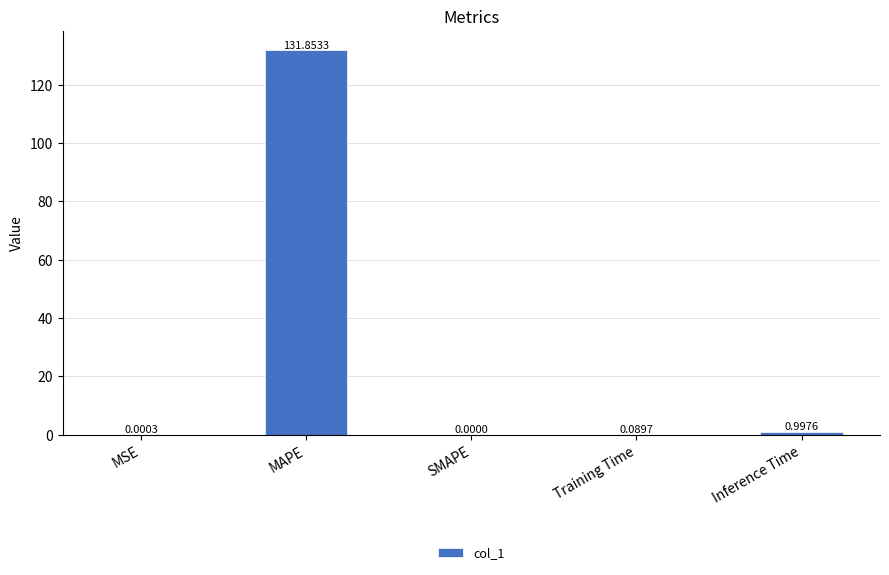

At which category does the chart reach its peak across all series?

MAPE